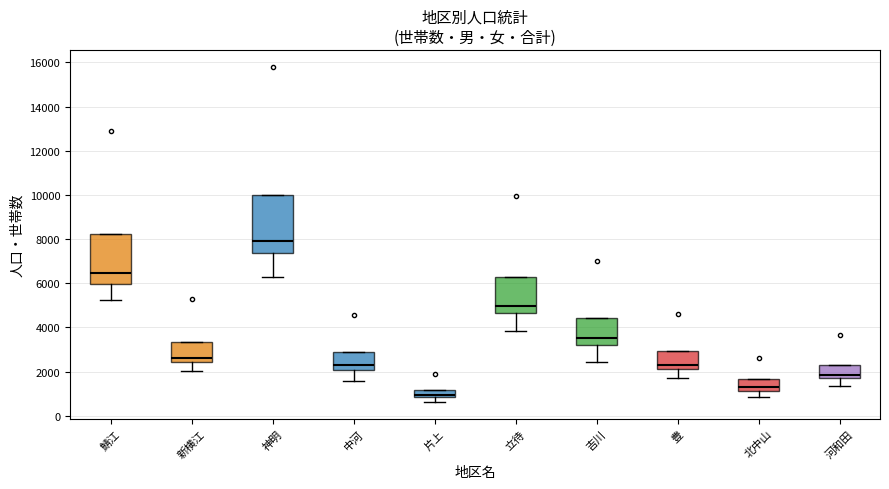

Reading left to right, transcribe this box plot: for each box, give where its median line is, the range the box spans, and where its two whiskers end, as read against the y-axis. The values are not printed on the chart, so give them approximately, as read against the axis.

鯖江: median 6400, box 6000 to 8200, whiskers 5200 to 8200
新横江: median 2600, box 2400 to 3400, whiskers 2000 to 3400
神明: median 8000, box 7400 to 10000, whiskers 6200 to 10000
中河: median 2200, box 2000 to 2800, whiskers 1600 to 2800
片上: median 1000, box 800 to 1200, whiskers 600 to 1200
立待: median 5000, box 4600 to 6200, whiskers 3800 to 6200
吉川: median 3600, box 3200 to 4400, whiskers 2400 to 4400
豊: median 2200 (just above the box's lower edge), box 2200 to 3000, whiskers 1800 to 3000
北中山: median 1200 (just above the box's lower edge), box 1200 to 1600, whiskers 800 to 1600
河和田: median 1800, box 1600 to 2400, whiskers 1400 to 2400